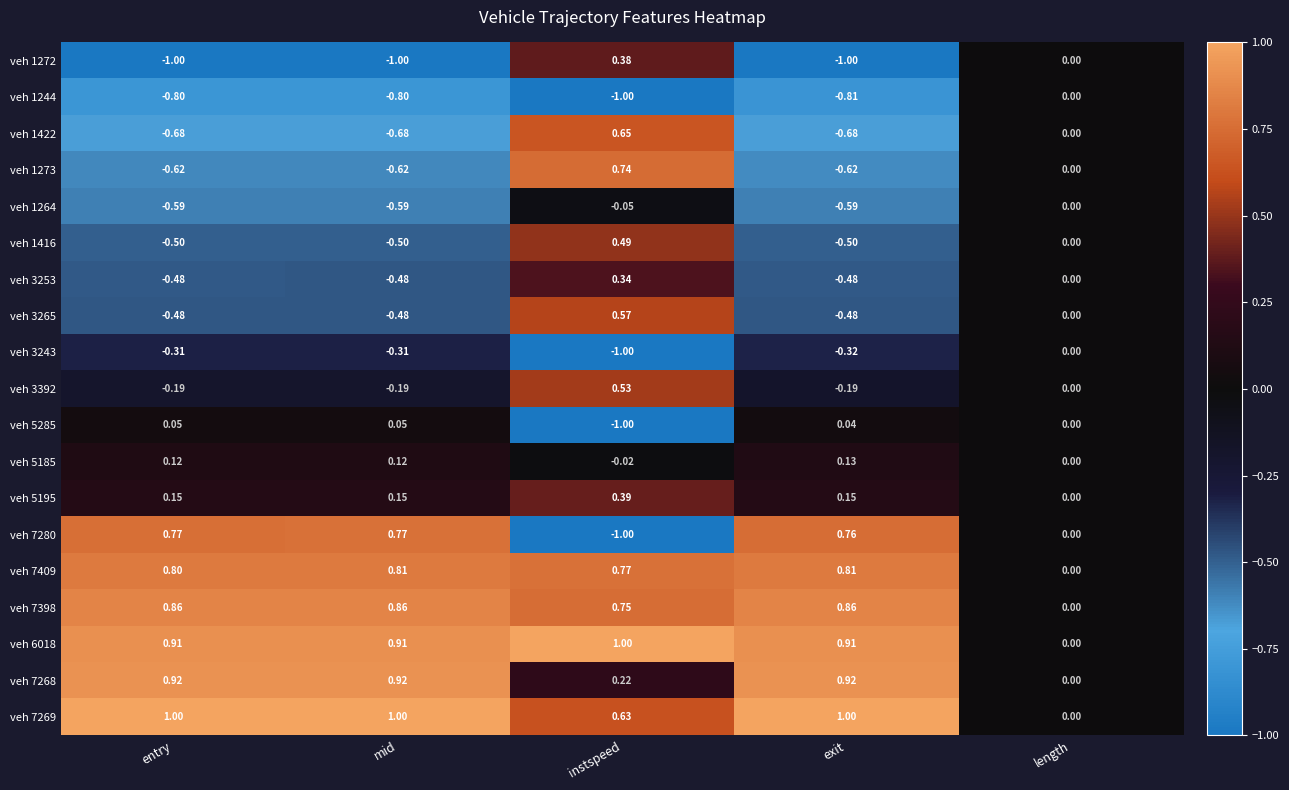

What is the total value across all series at instspeed?

3.4